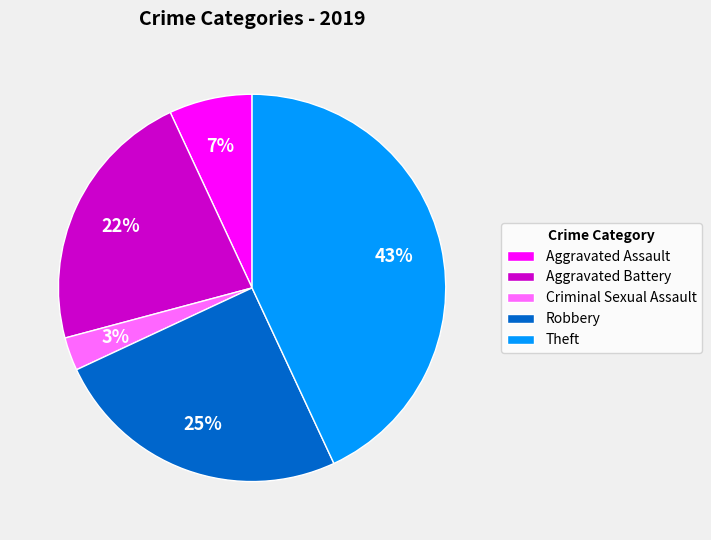

To the nearest percent, what portion does Theft represent?

43%